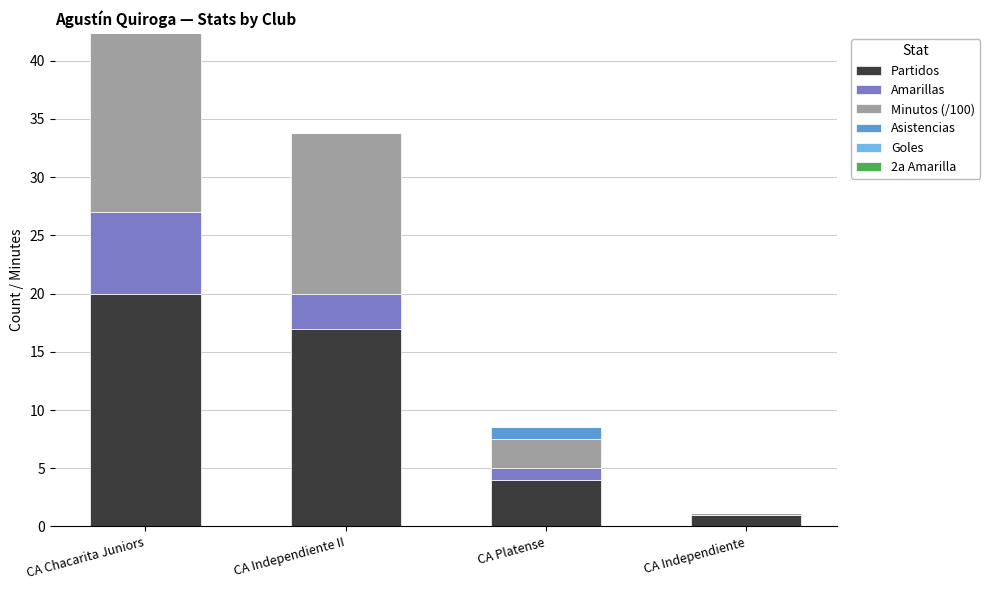

The value of Partidos at CA Independiente is 1.0. True or false?

True